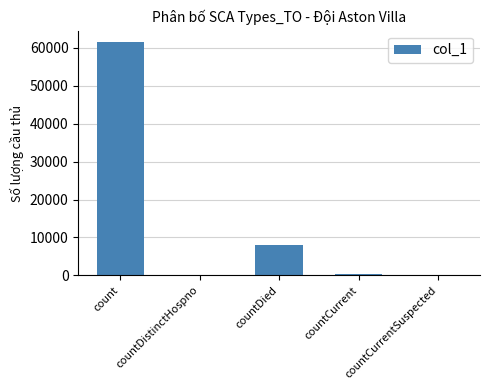

Which label corresponds to the largest value in the chart?

count